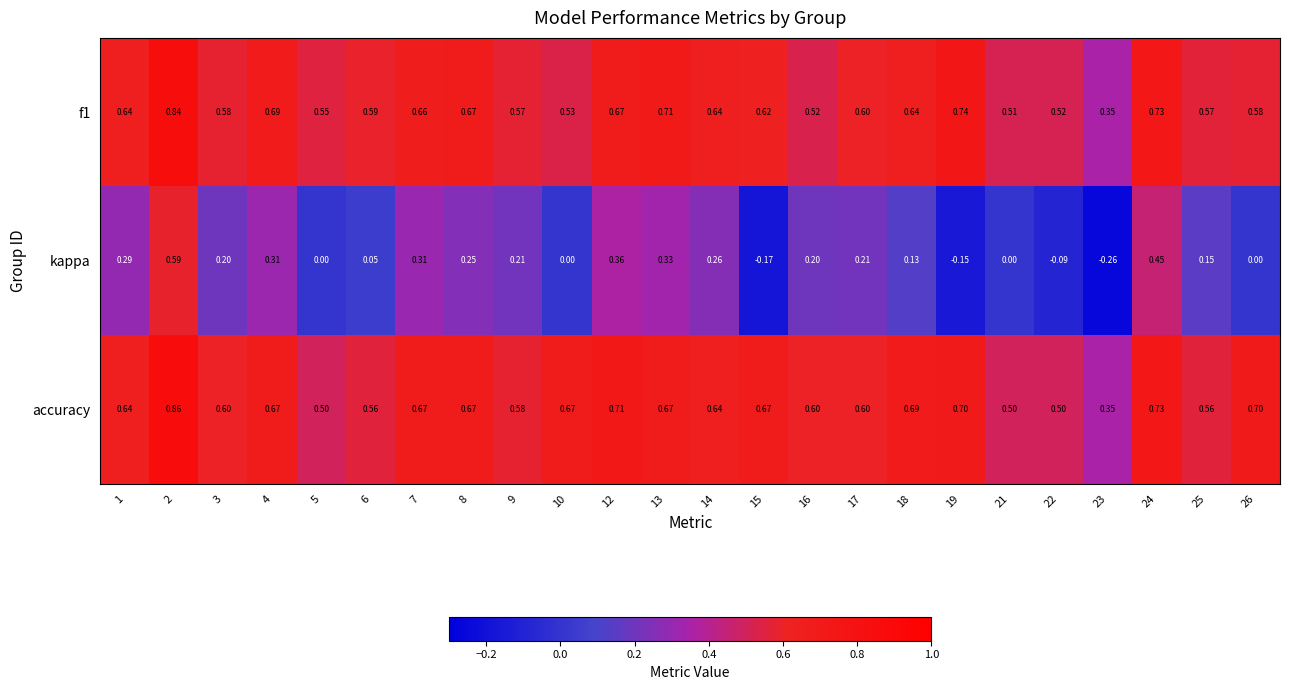

Which series has the largest total across all categories?

accuracy